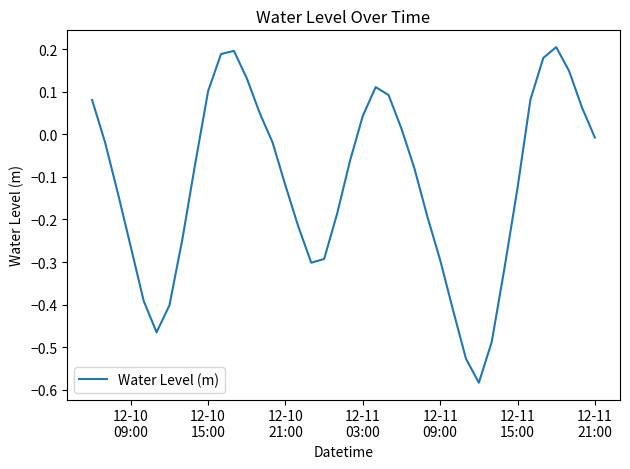

What is the difference between the maximum and minimum values?

0.8